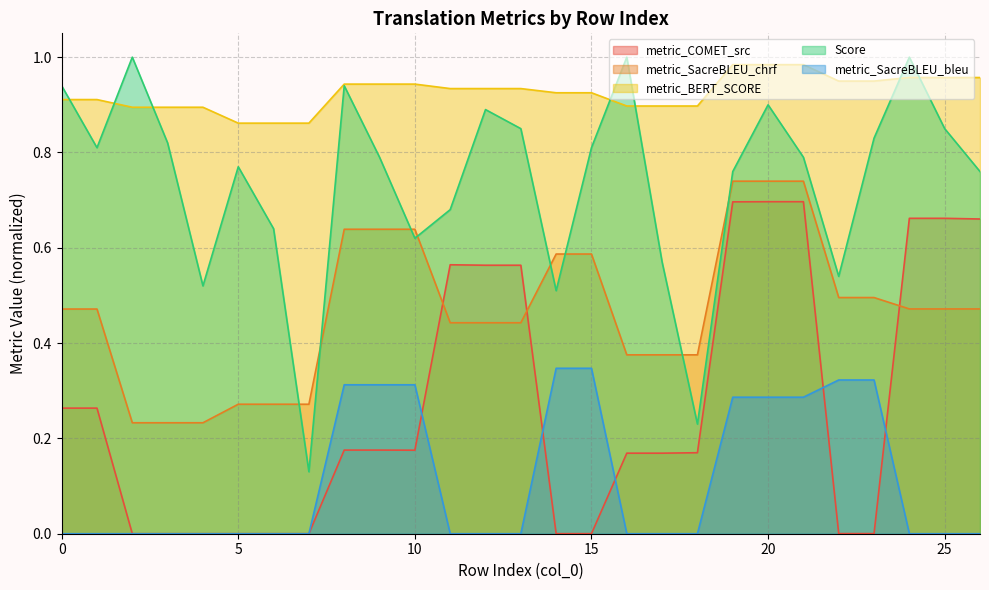

The Score series shows 0.6 at 25. True or false?

False